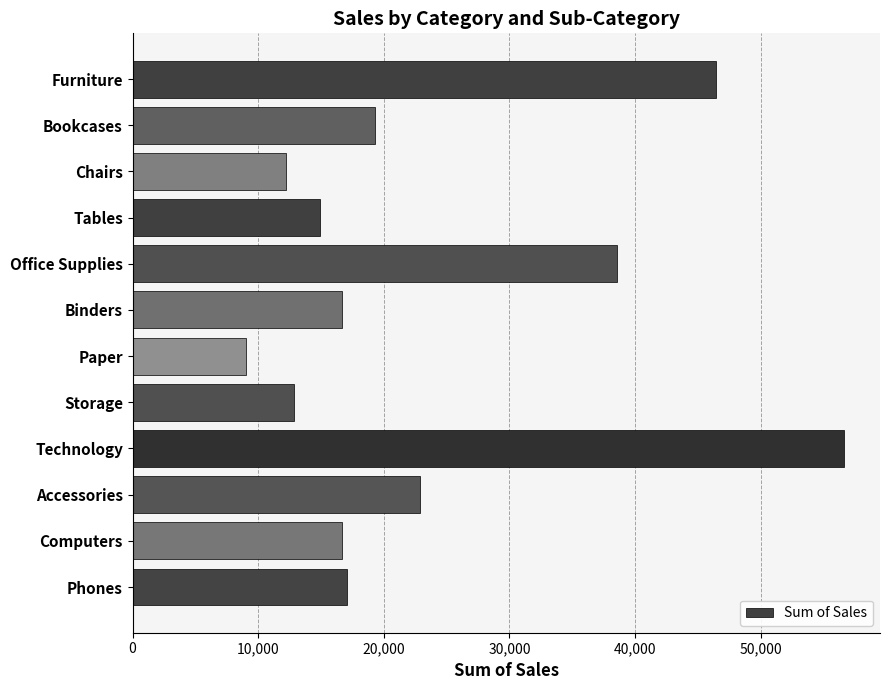

How many distinct data groups are displayed?

1